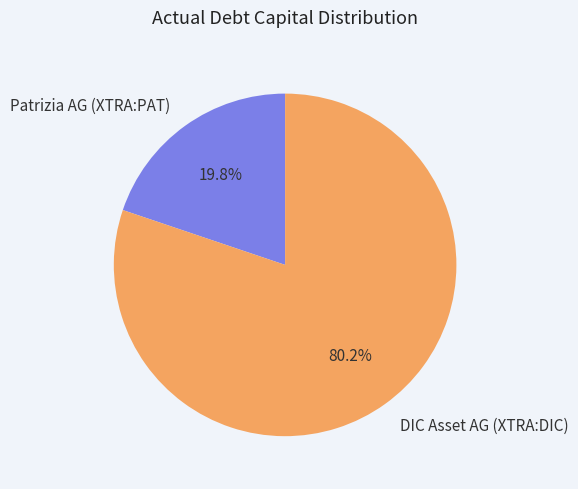

Do DIC Asset AG (XTRA:DIC) and Patrizia AG (XTRA:PAT) together represent more than half of the pie?

Yes